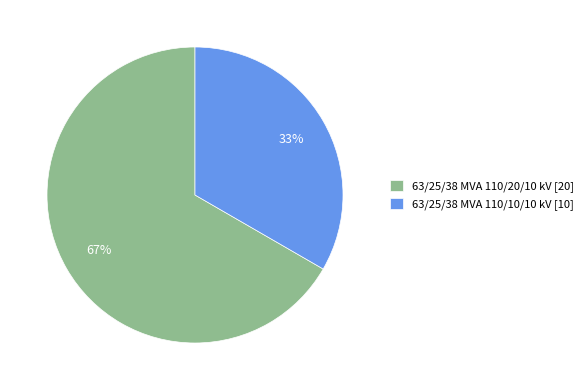

Which has a higher value, 63/25/38 MVA 110/20/10 kV or 63/25/38 MVA 110/10/10 kV?

63/25/38 MVA 110/20/10 kV